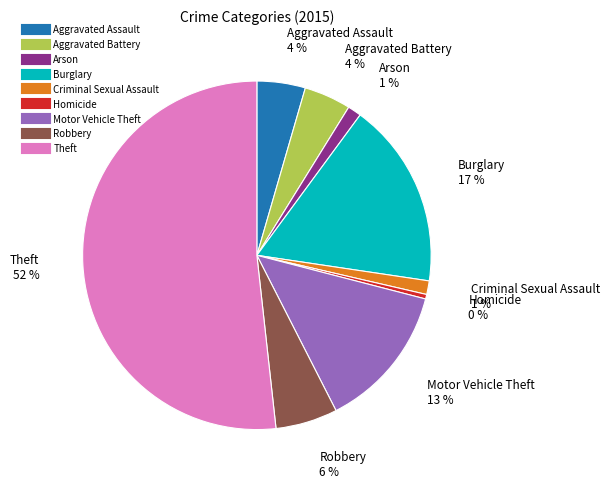

Combined, do Aggravated Battery and Aggravated Assault account for over 50%?

No